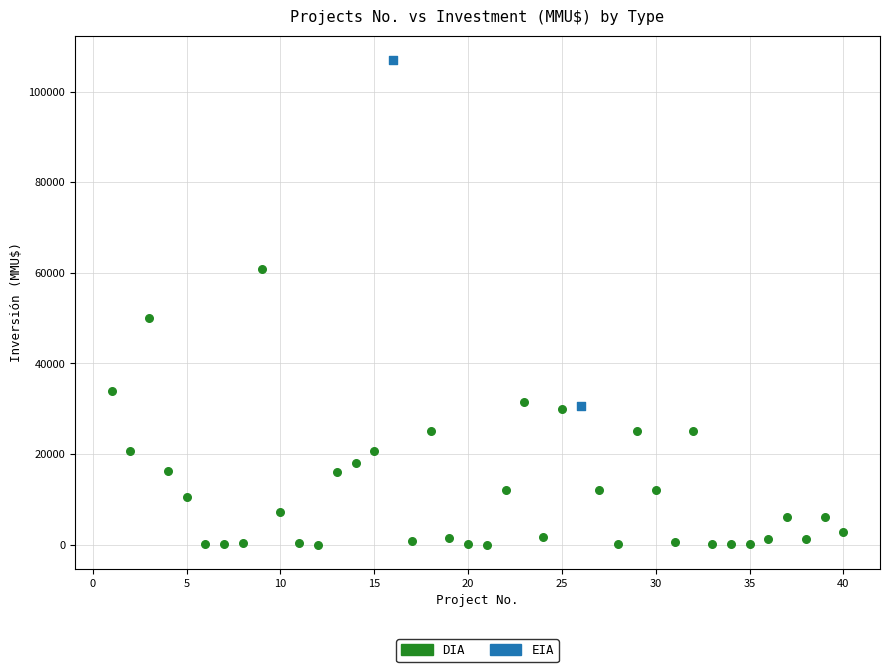

What are all the series names shown in the legend?

DIA, EIA